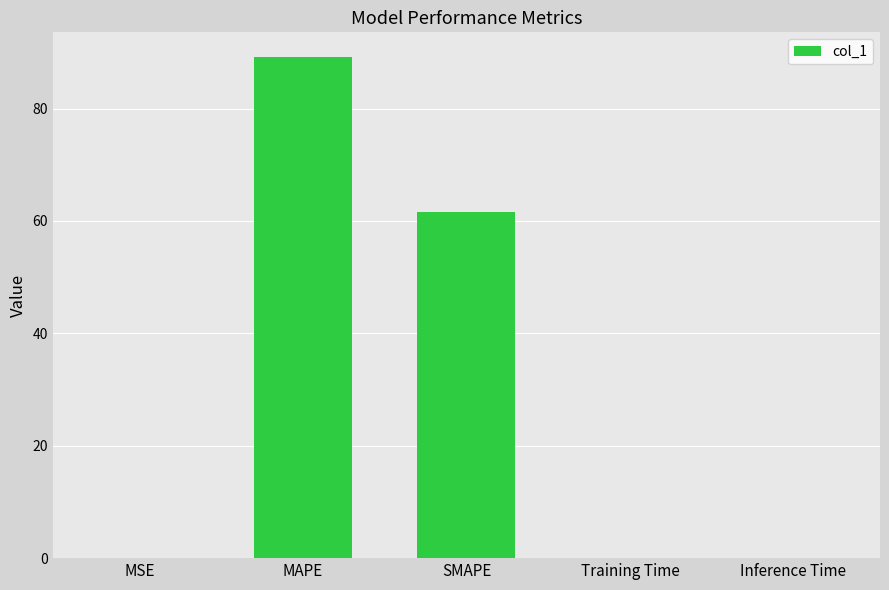

What is the sum of all values?

150.8